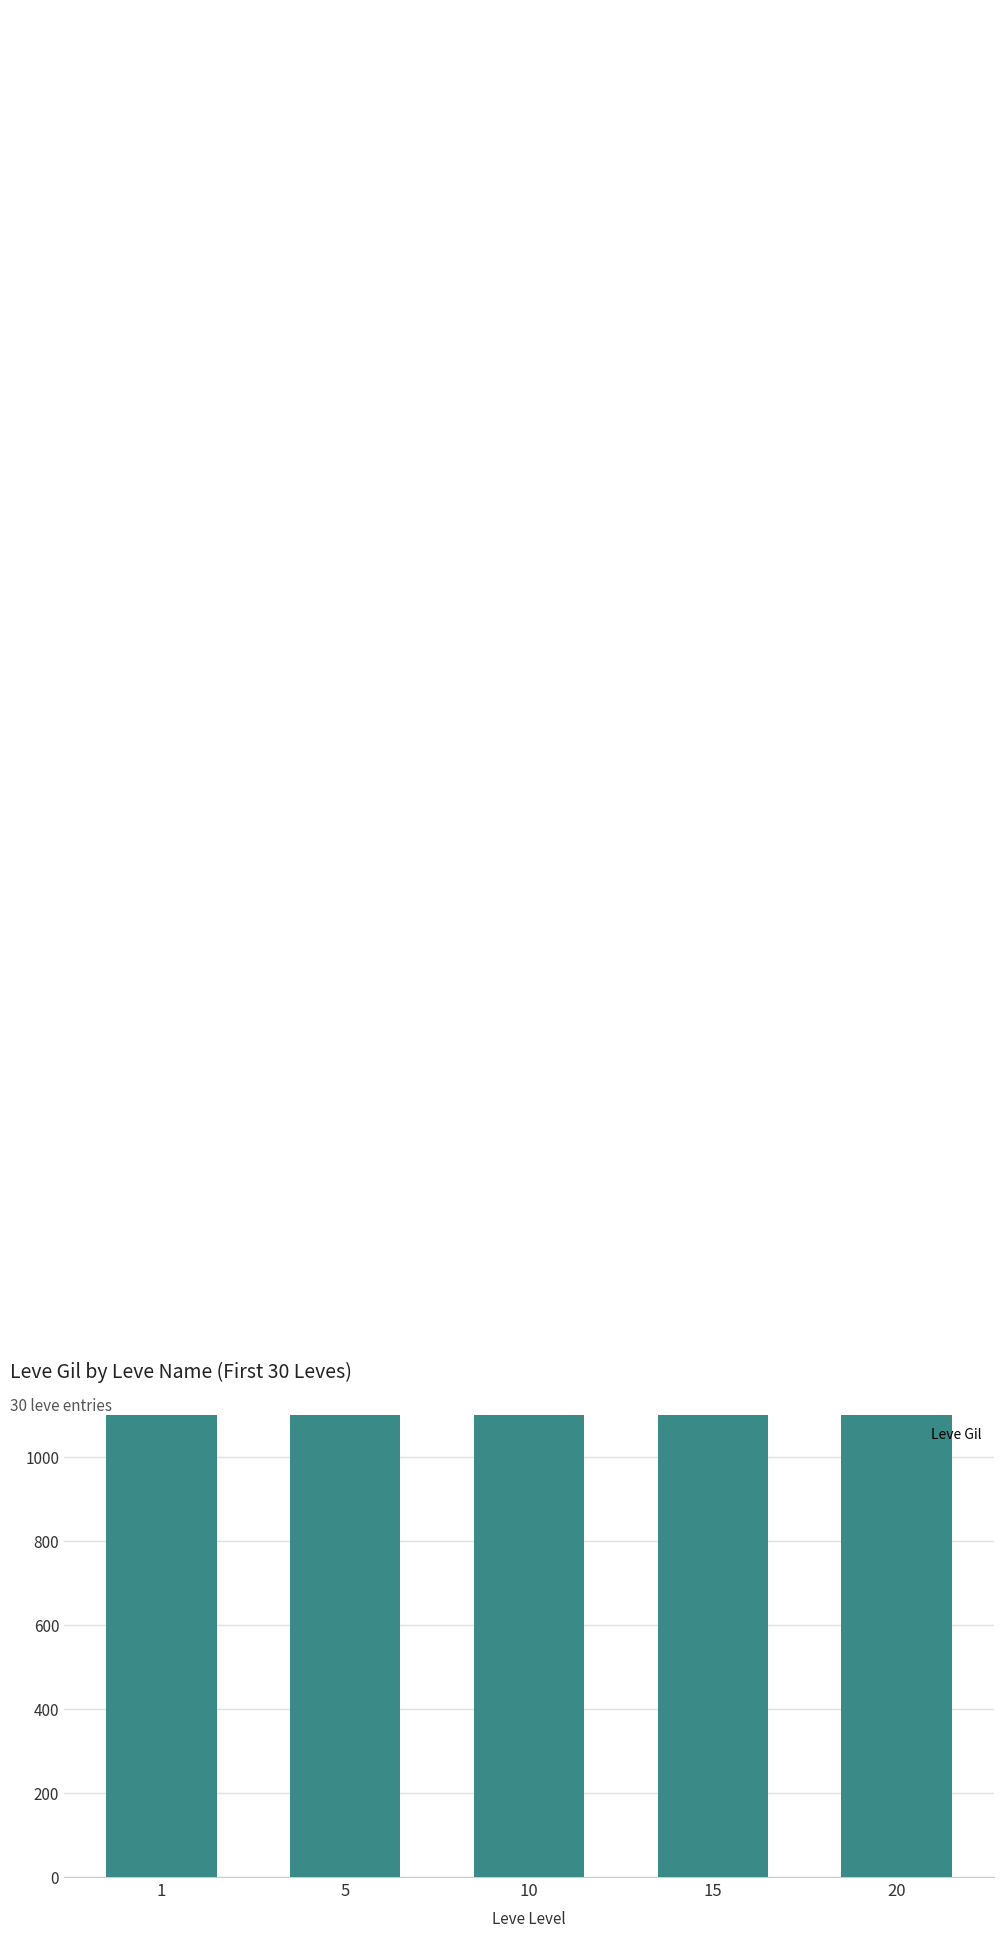

Does the chart contain stacked bars?

No